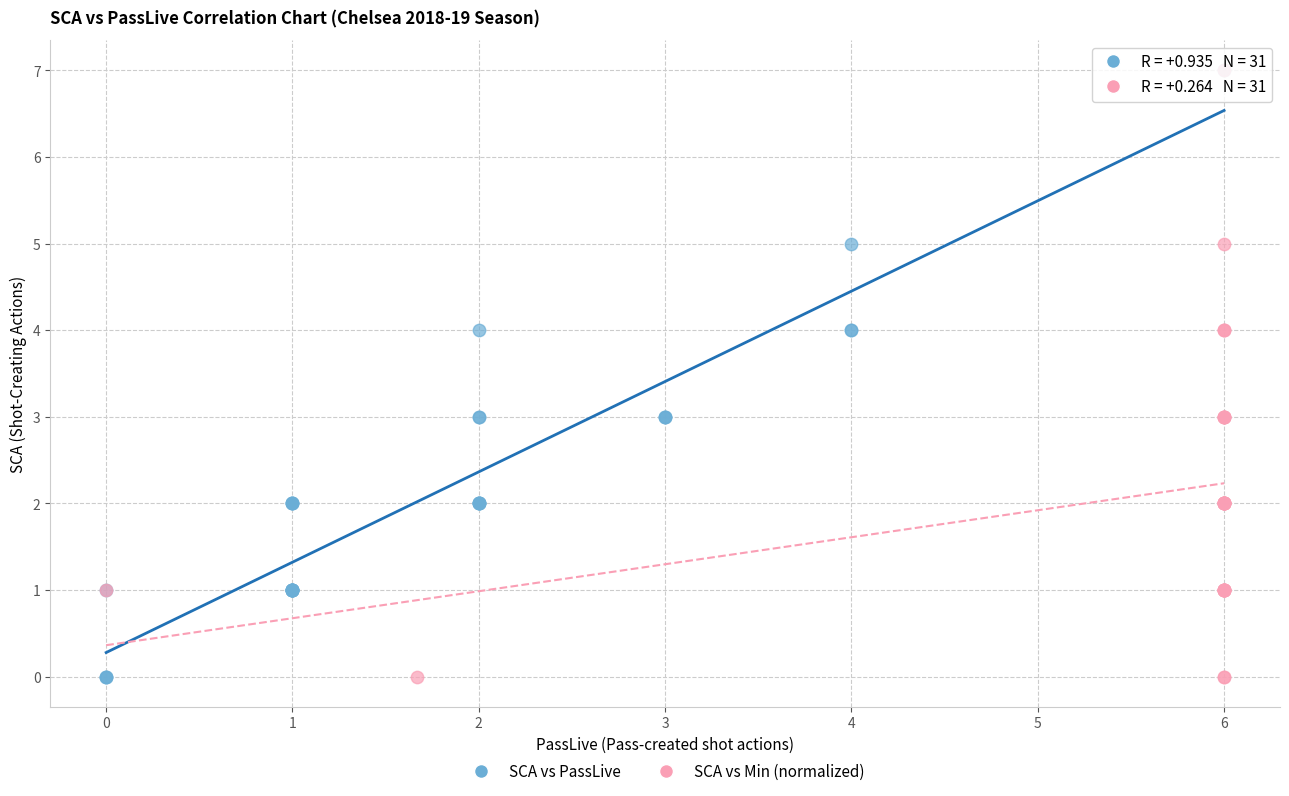

What are all the series names shown in the legend?

SCA vs PassLive, SCA vs Min (normalized)